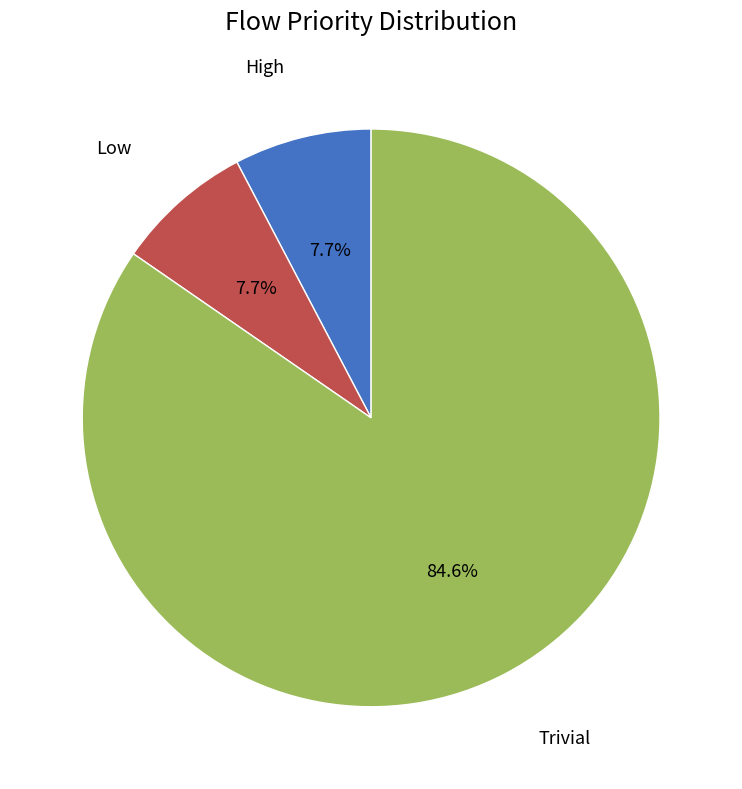

How many segments does this pie chart have?

3